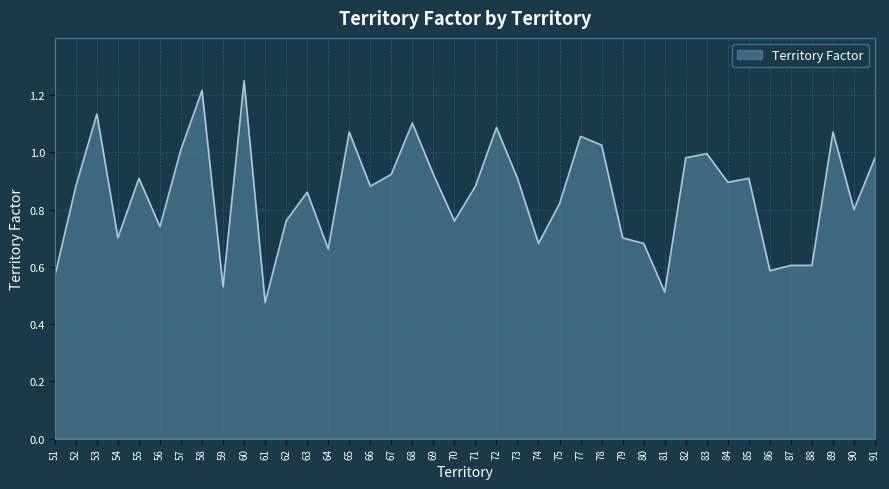

At which category does the chart reach its peak across all series?

60